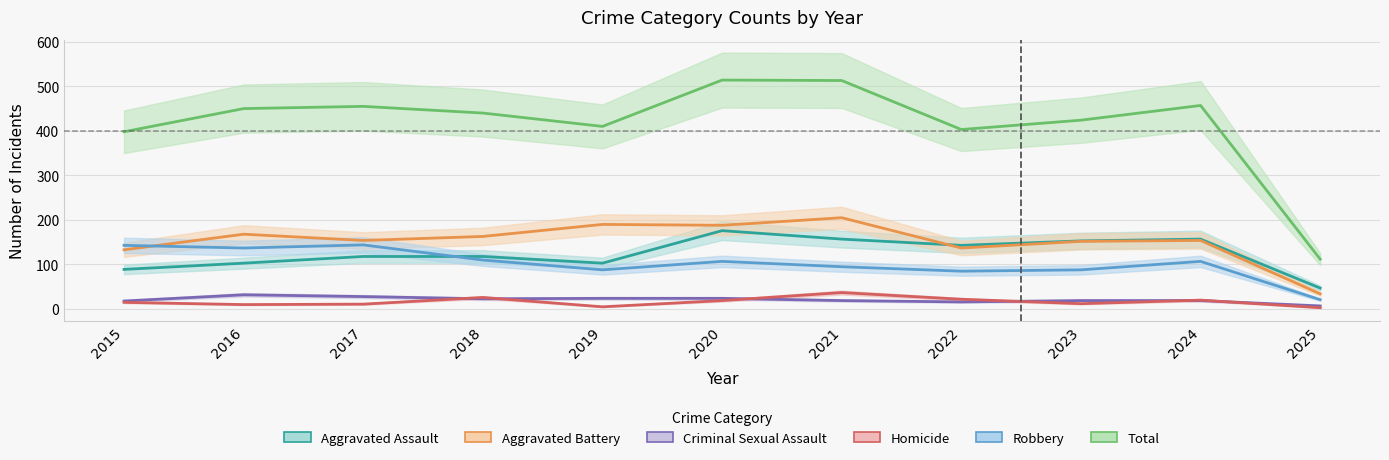

How many data points in Total are above 440?

5